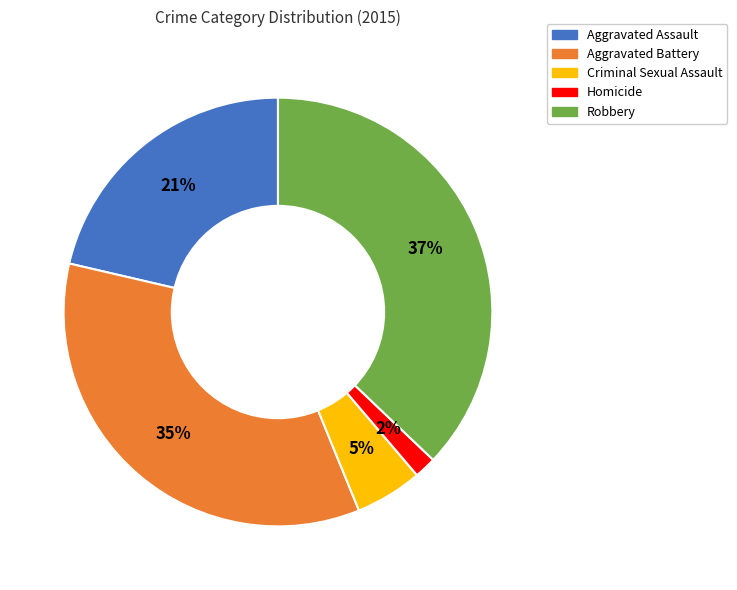

To the nearest percent, what portion does Aggravated Battery represent?

35%